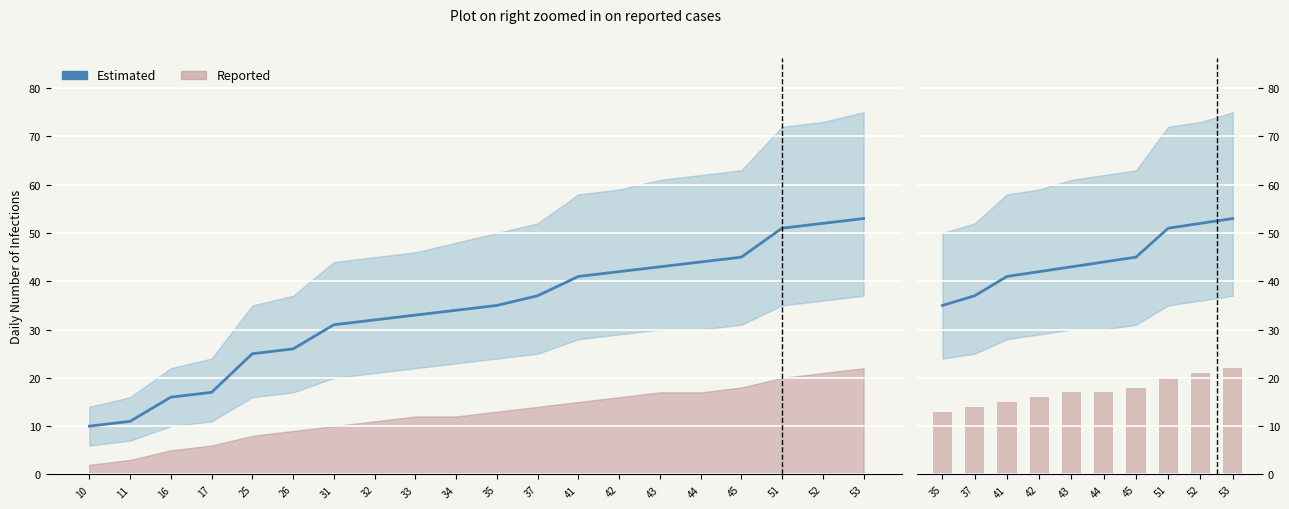

List the series in order of their peak value, lowest first.

Reported, Lower, Estimated, Upper